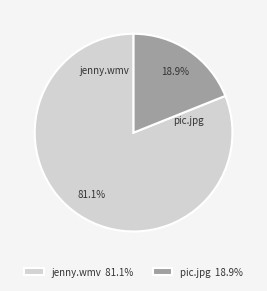

Approximately how many times larger is the value at pic.jpg compared to jenny.wmv?

0.2